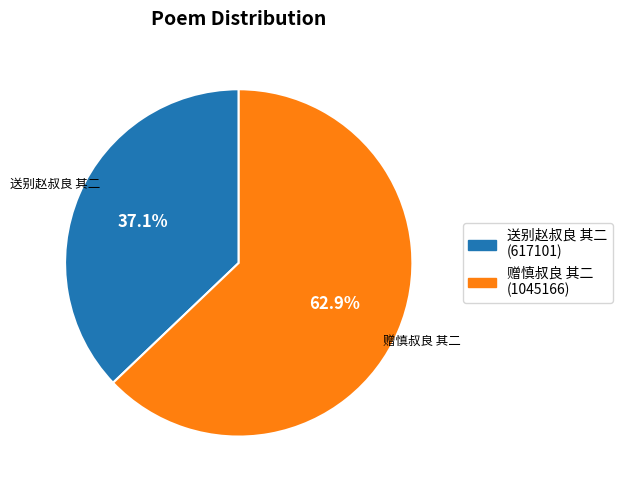

To the nearest percent, what portion does 赠慎叔良 其二 represent?

63%